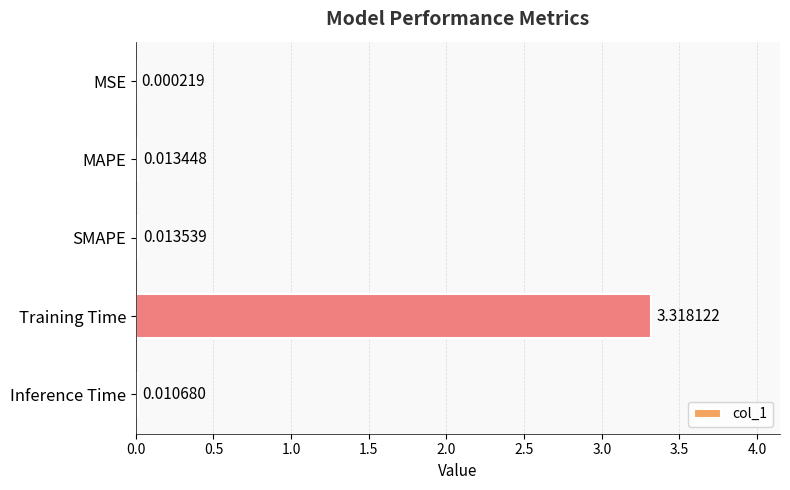

At which category does the chart reach its peak across all series?

Training Time